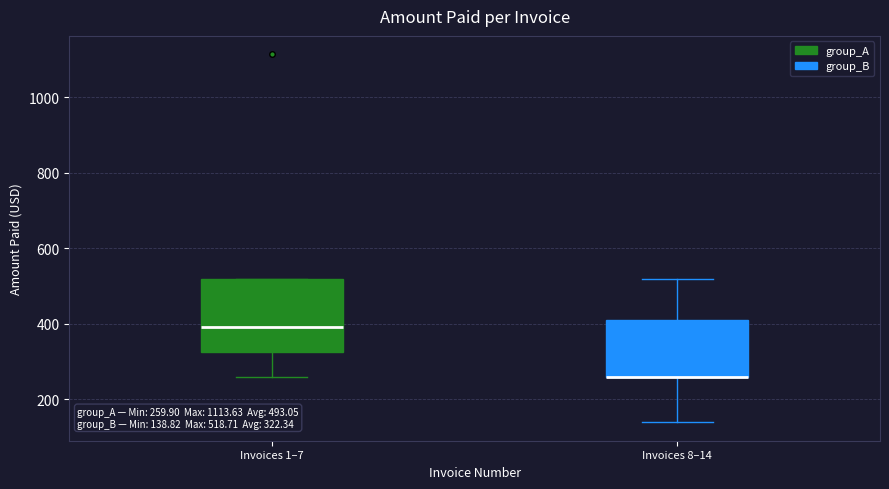

Comparing the boxes themselves (not the whiskers), which one is the tallest?

Invoices 1–7